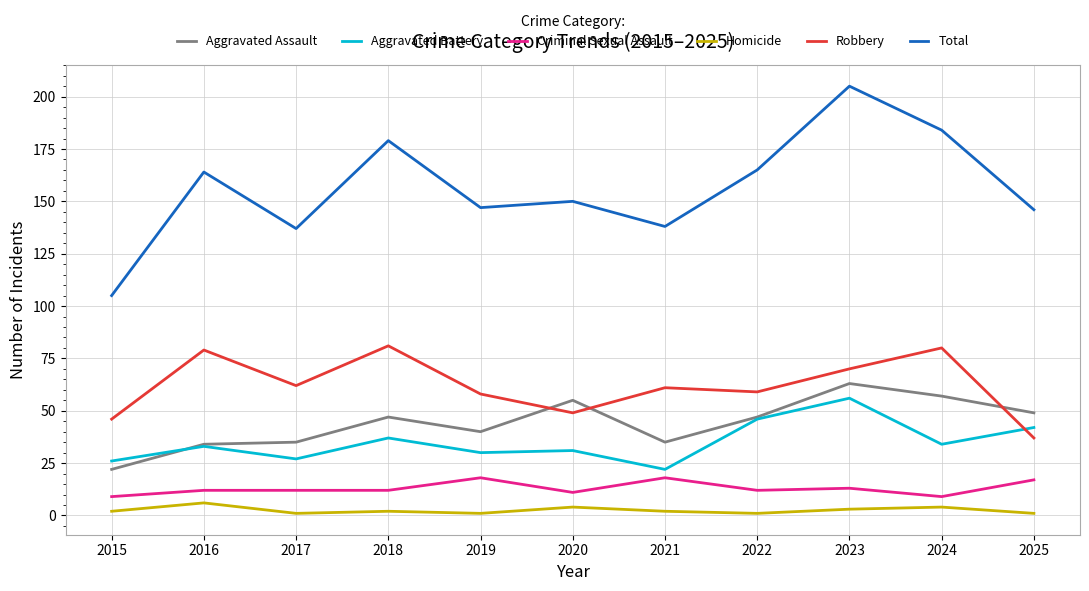

At which category does the chart reach its peak across all series?

2023